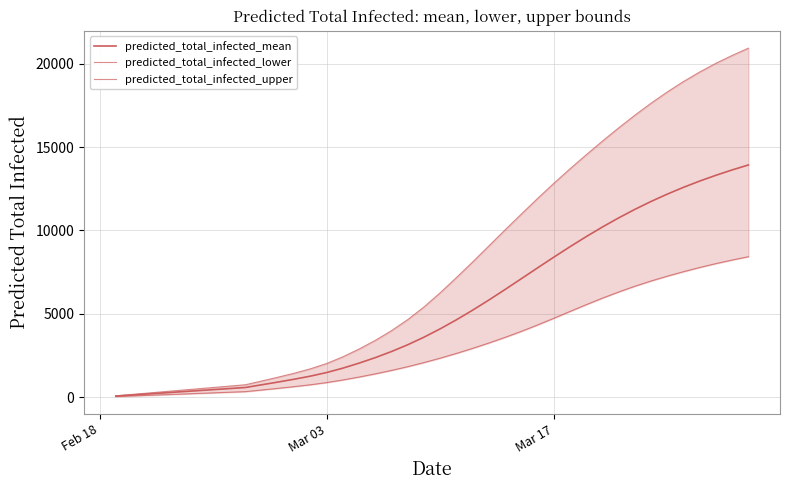

What is the value of the predicted_total_infected_lower point at the 26th from the left?

3948